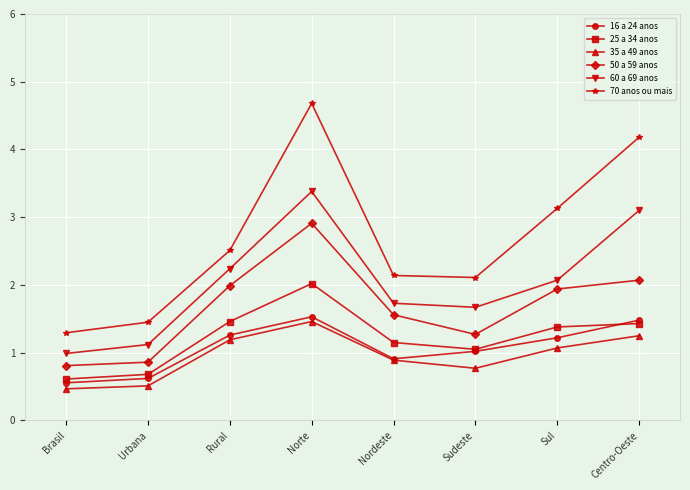

Is this an area chart (filled region under the line)?

No